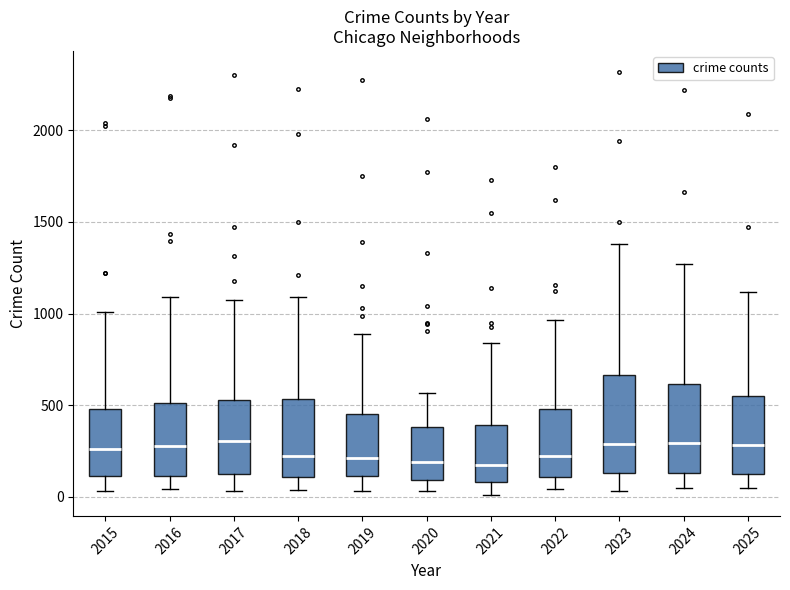

Where does the lower whisker of the box at x = 2020 end on the y-axis? The values are not printed on the chart, so give them approximately, as read against the axis.

50